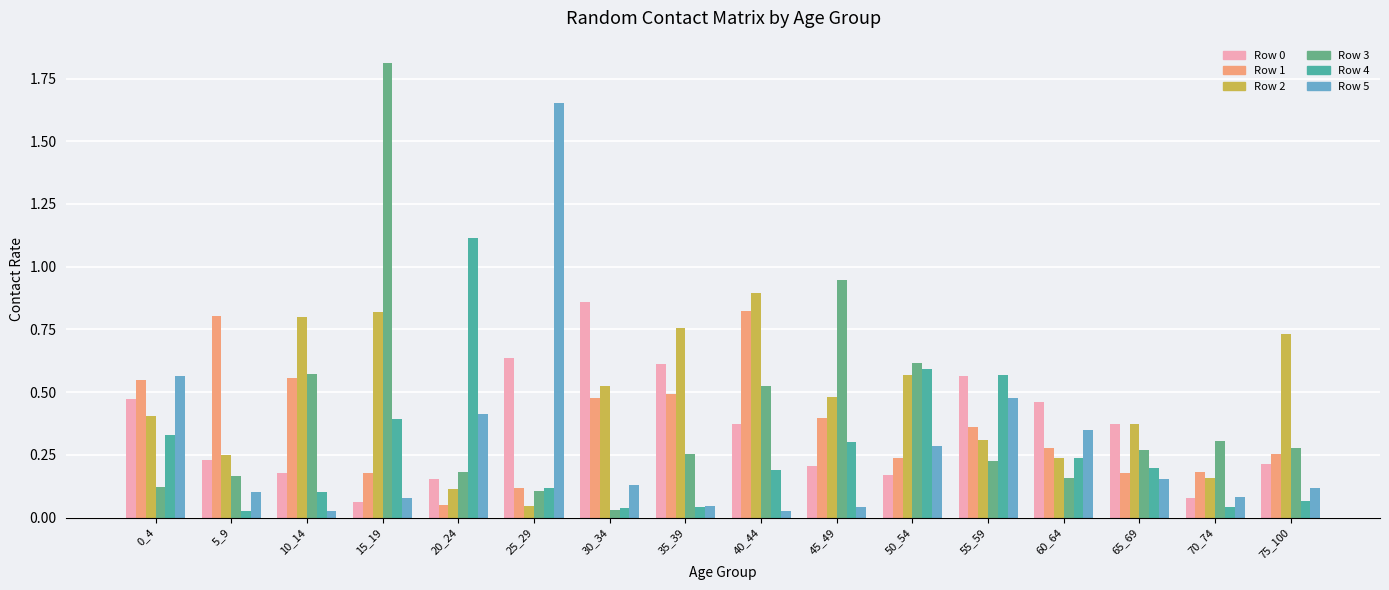

How many groups of bars are there?

16